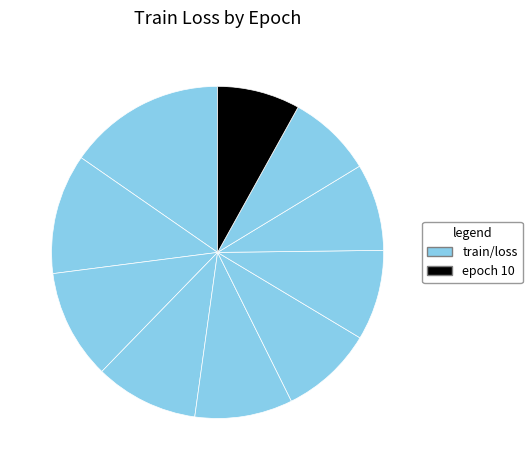

How many slices are in this pie chart?

10